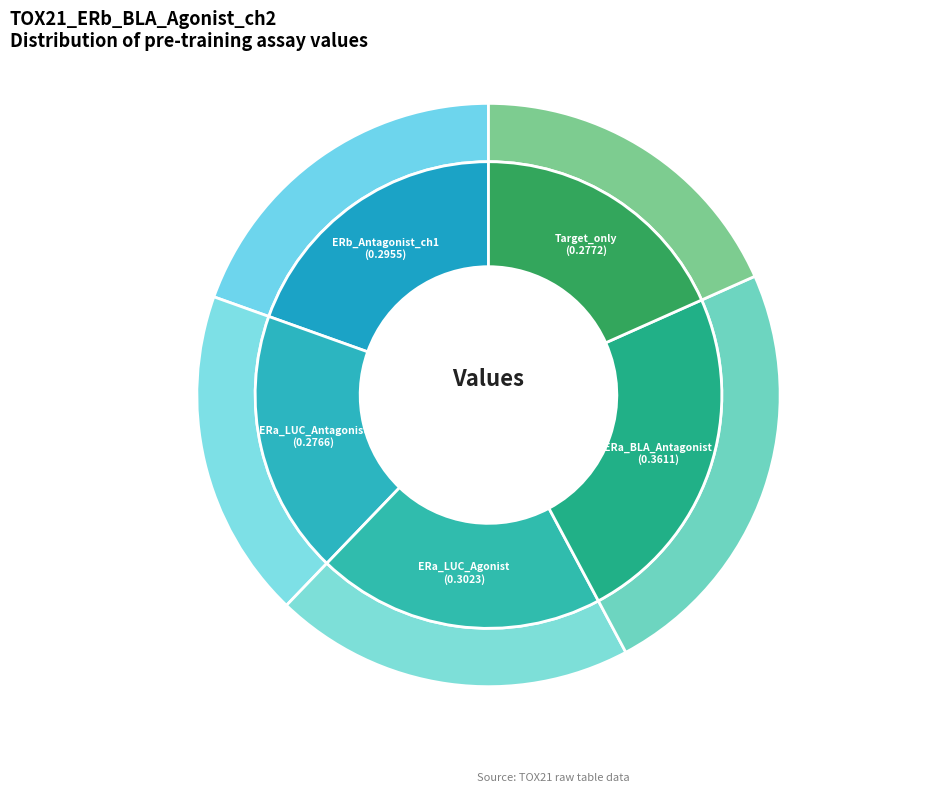

Combined, do TOX21_ERa_LUC_VM7_Agonist and TOX21_ERb_BLA_Antagonist_ch1 account for over 50%?

No